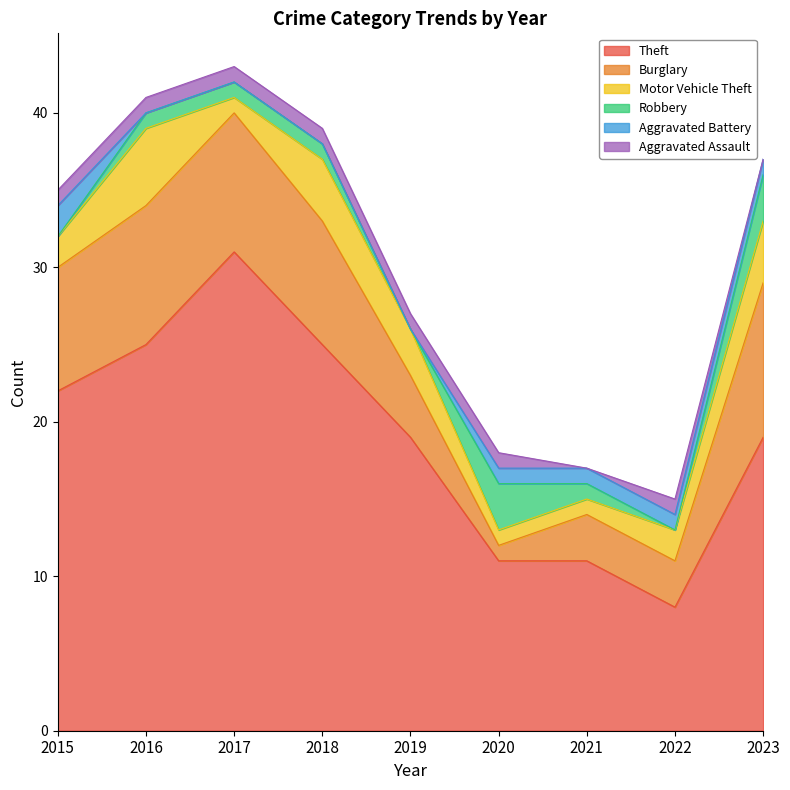

At which category is the sum across all series the highest?

2017